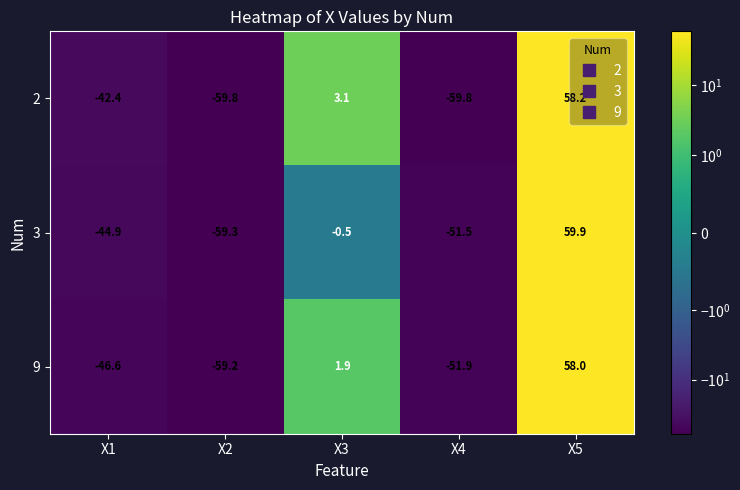

Is it true that 3 equals -29.9 at X1?

False